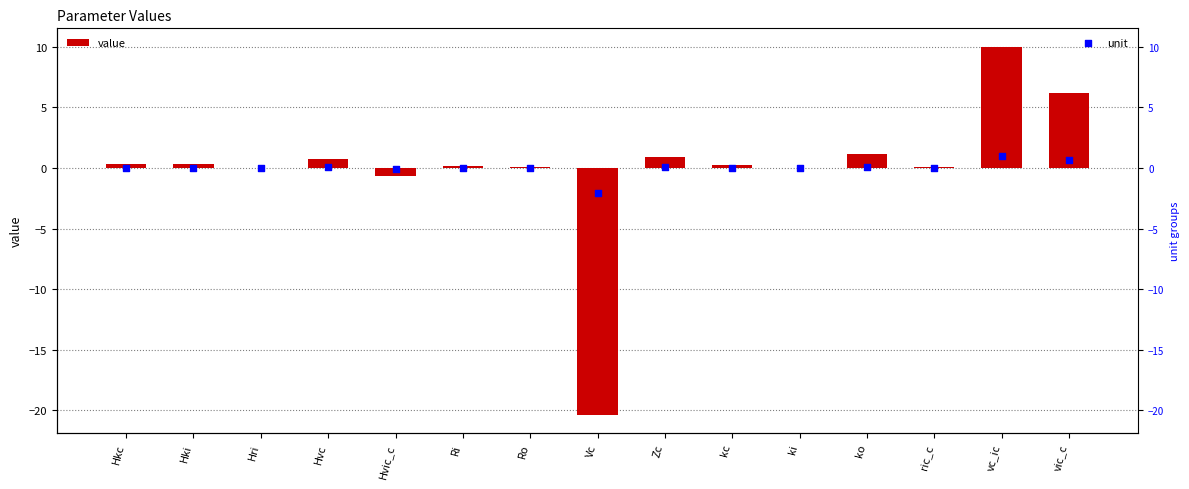

At which category is the sum across all series the highest?

vc_ic